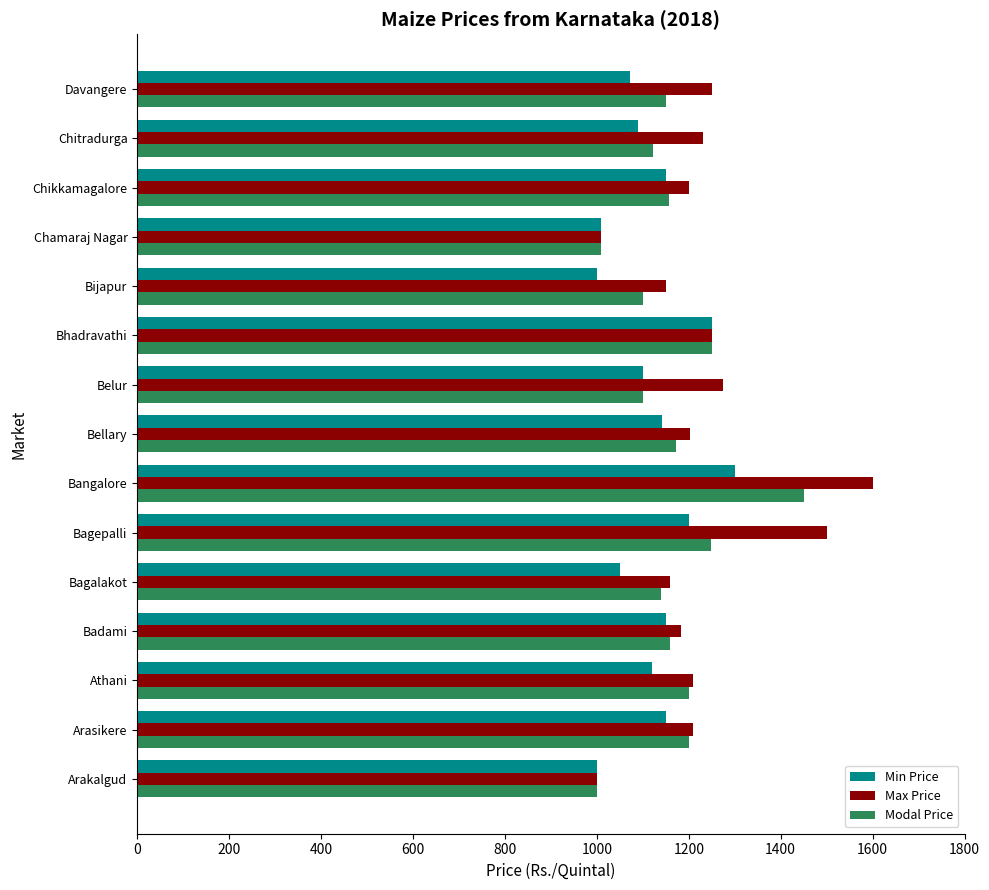

Which category has the highest value across all series?

Bangalore